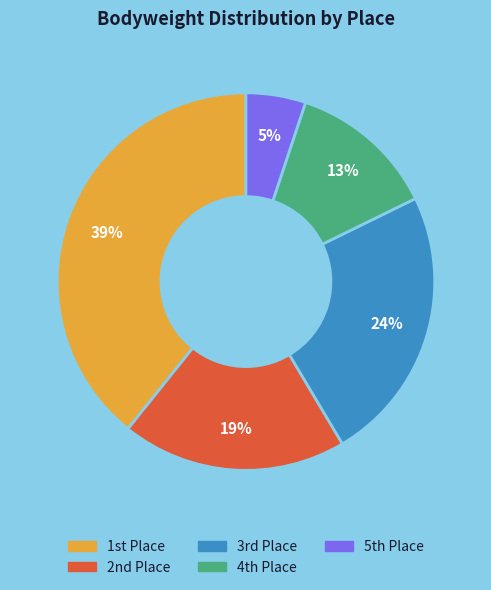

Is there a majority slice in this chart?

No